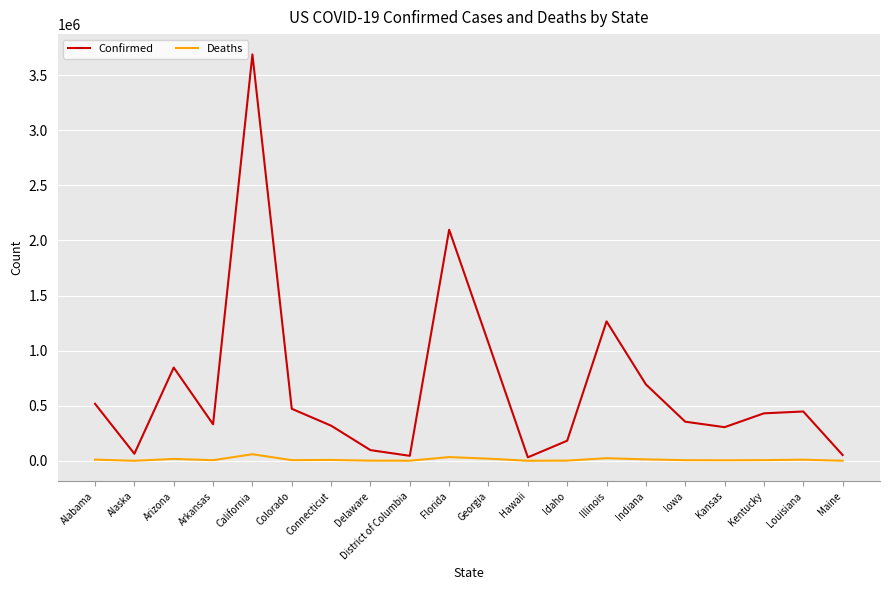

What is the sum of all Deaths values?

230350